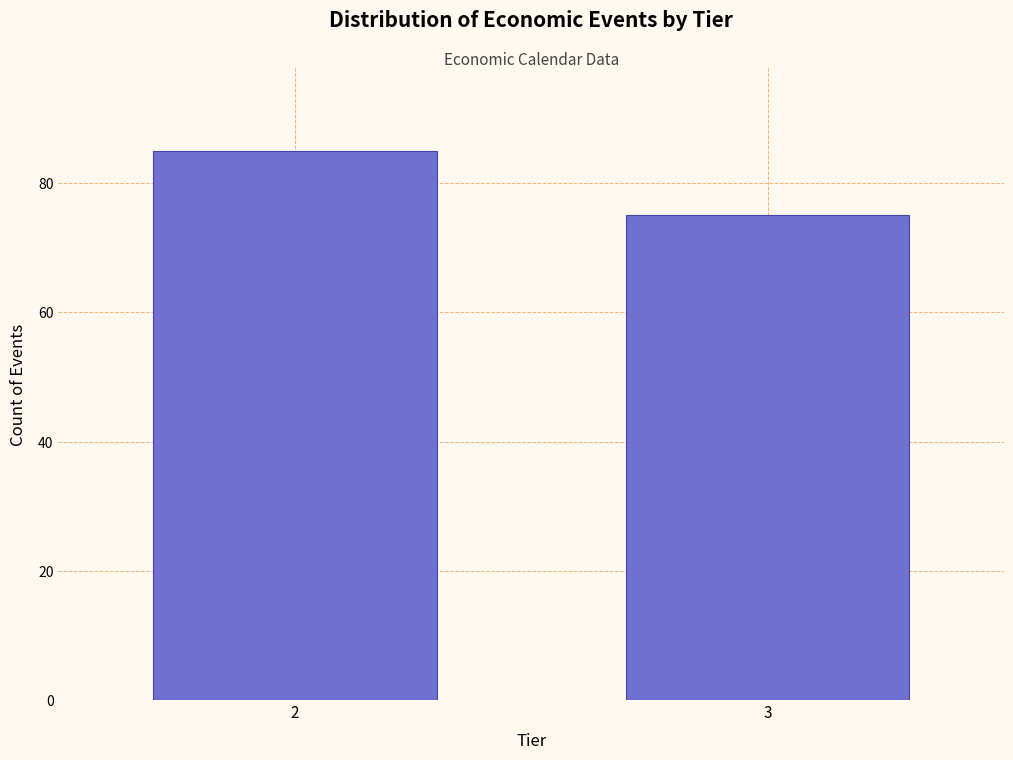

Reading left to right, extract all data points from this chart.

2=85	3=75